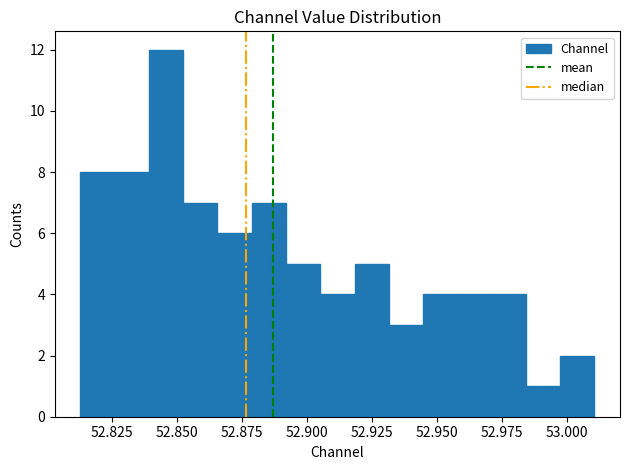

Read against the x-axis, roughly where is the centre of the tallest bar?

52.845